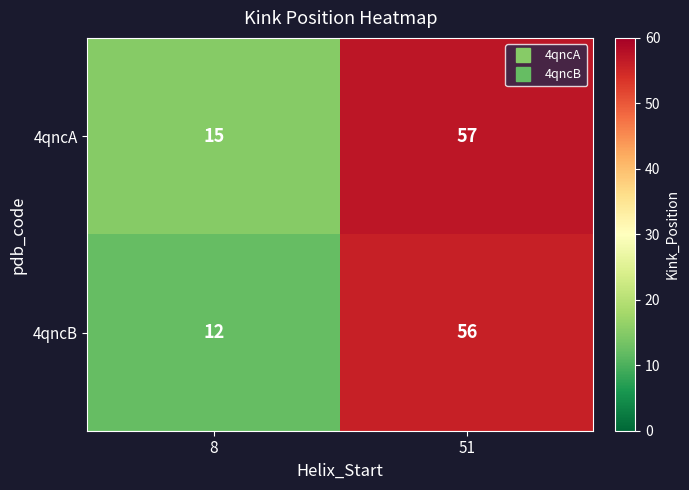

At 51, list the series in order from smallest to largest.

4qncB, 4qncA